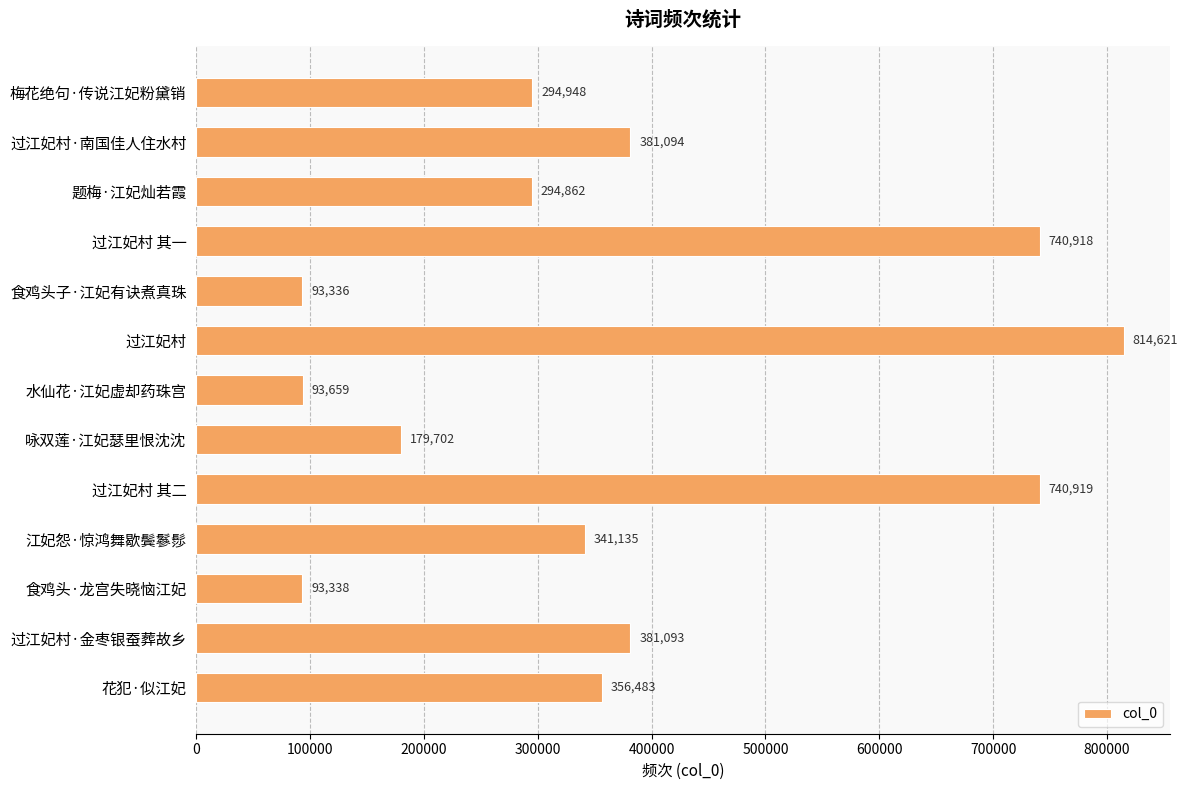

What position from the top is 花犯·似江妃?

13